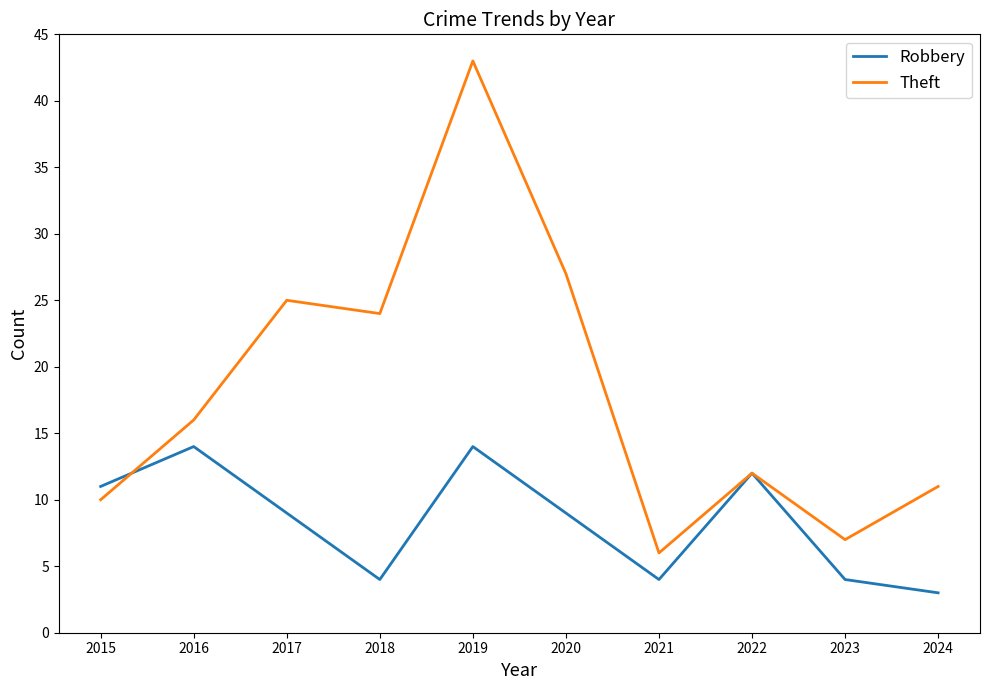

How many lines are shown in the chart?

2